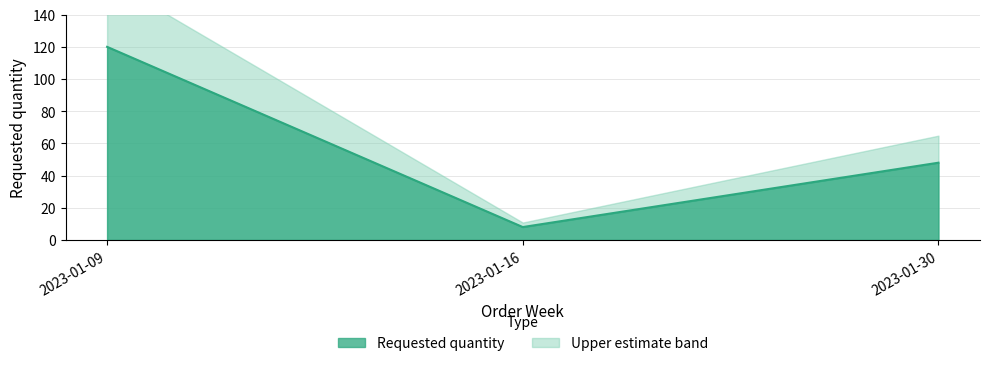

What is the value of the 1st point from the left?

120